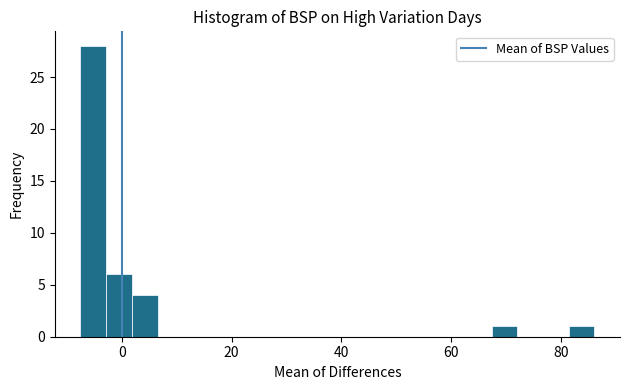

Around what value on the x-axis is the tallest bar? Give the approximate position of its centre, as read against the axis.

-6